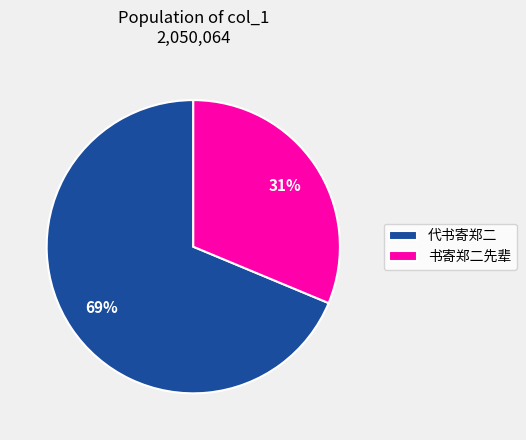

Is it true that 代书寄郑二 is 43% of the pie?

False